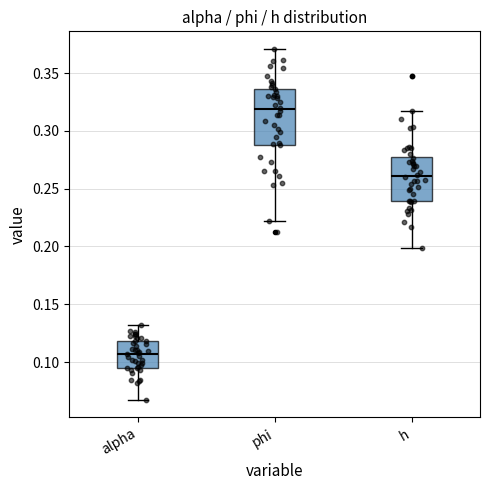

Which box's median line is the lowest?

alpha